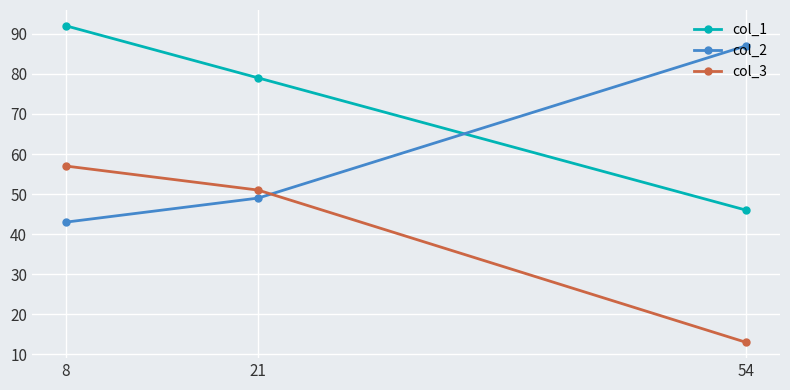

Is this an area chart (filled region under the line)?

No